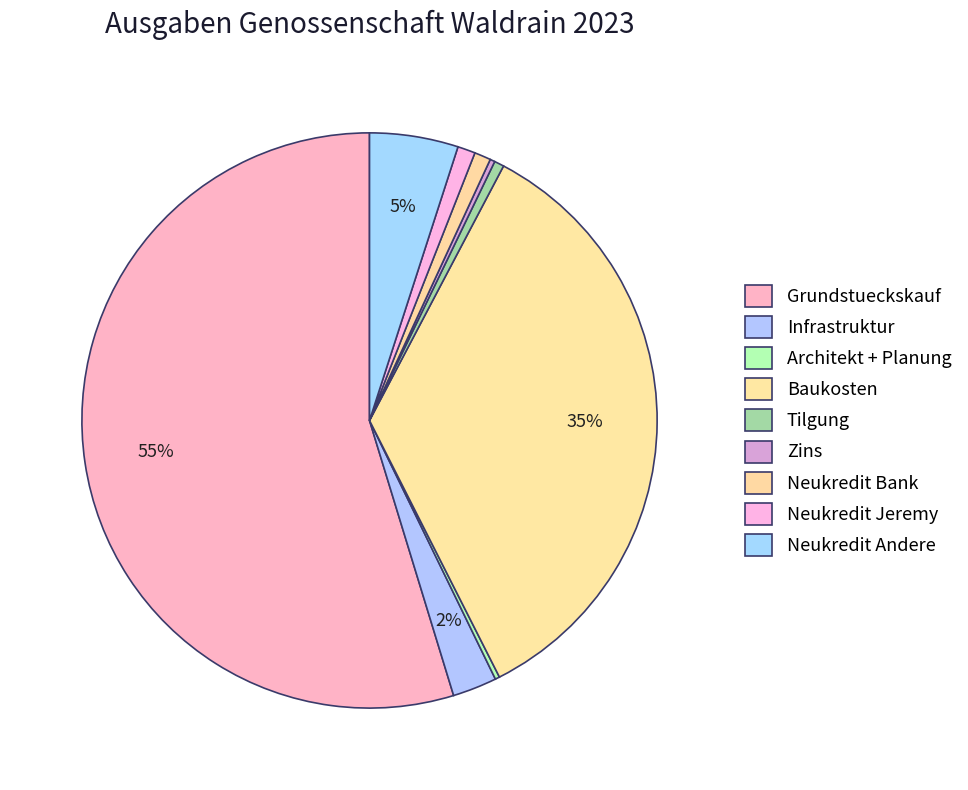

Is there a majority slice in this chart?

Yes